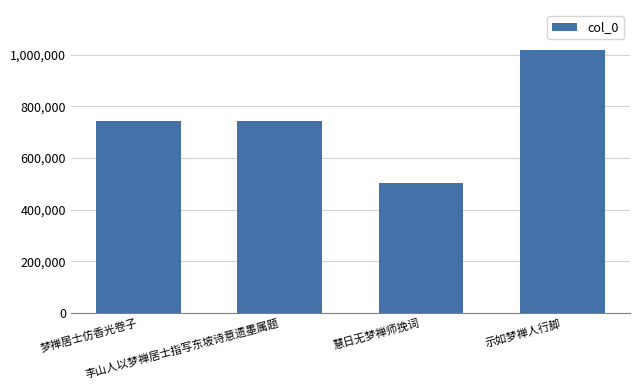

How many data points are less than 742985?

2